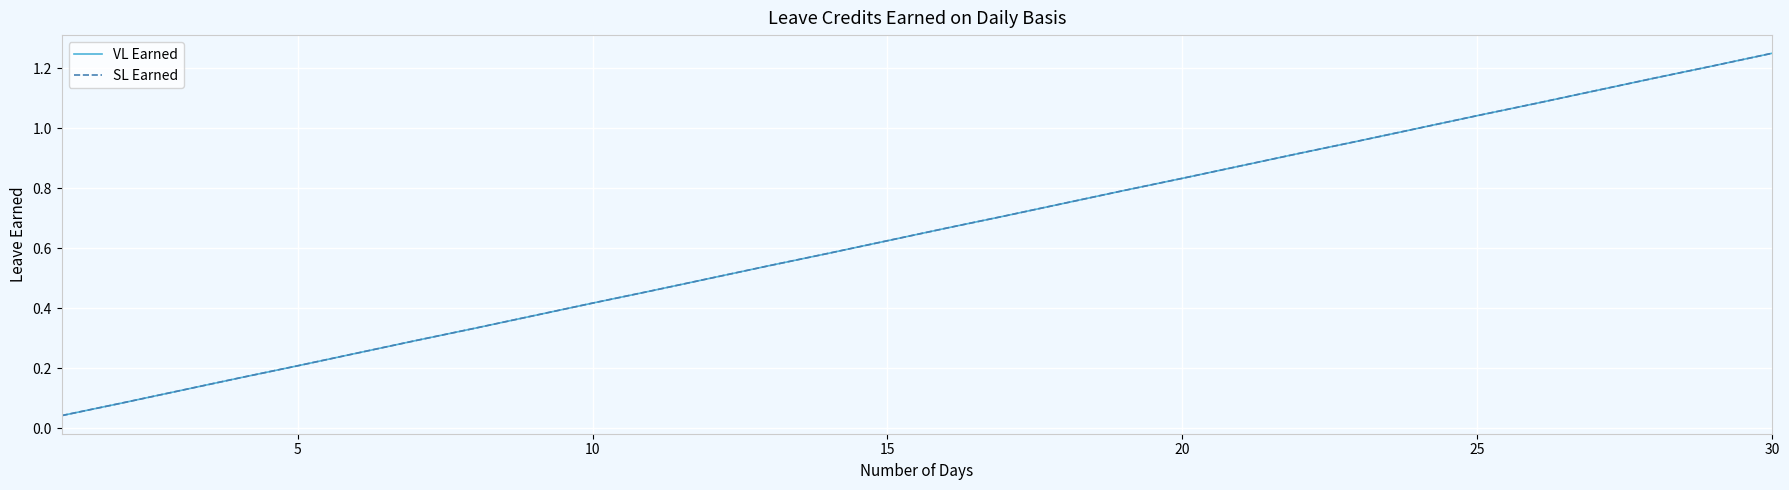

Does the chart have visible grid lines?

Yes